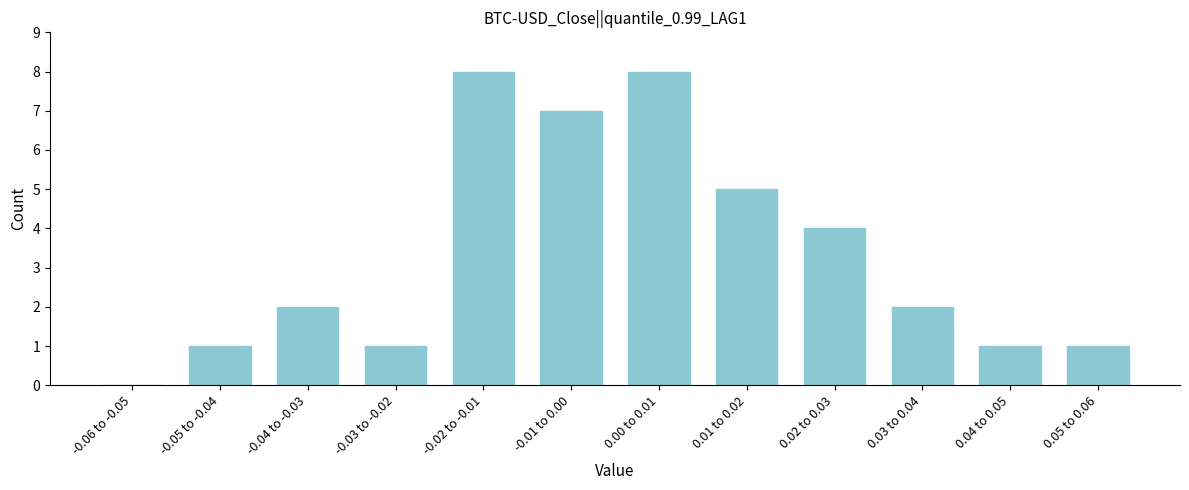

Reading right to left, list all the values displayed in this chart.

0.05 to 0.06=1	0.04 to 0.05=1	0.03 to 0.04=2	0.02 to 0.03=4	0.01 to 0.02=5	0.00 to 0.01=8	-0.01 to 0.00=7	-0.02 to -0.01=8	-0.03 to -0.02=1	-0.04 to -0.03=2	-0.05 to -0.04=1	-0.06 to -0.05=0